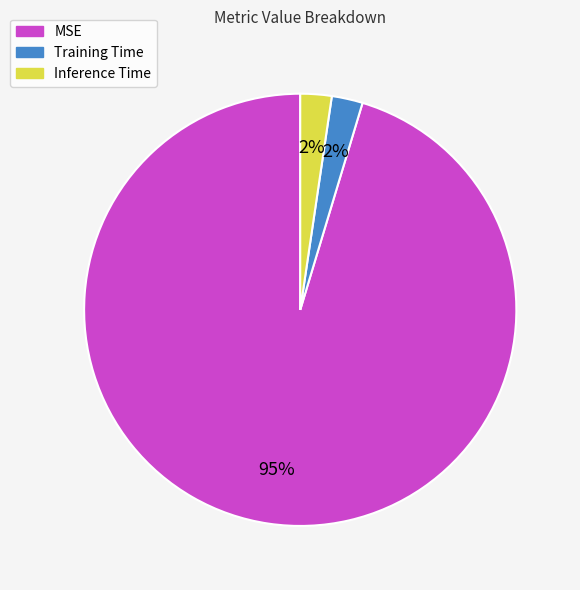

Does Training Time represent more than half of the total?

No